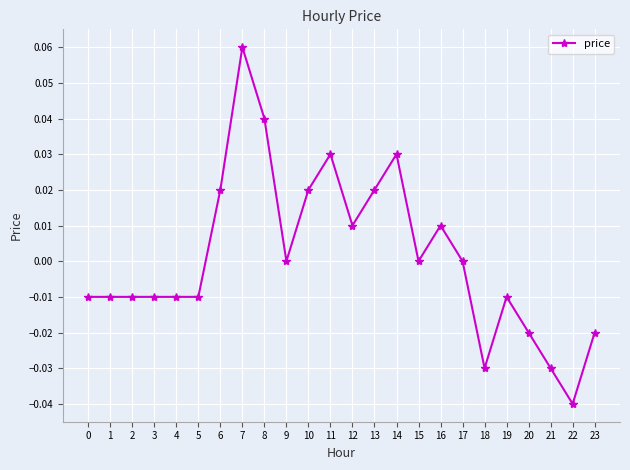

Between 3 and 21, which is larger?

3